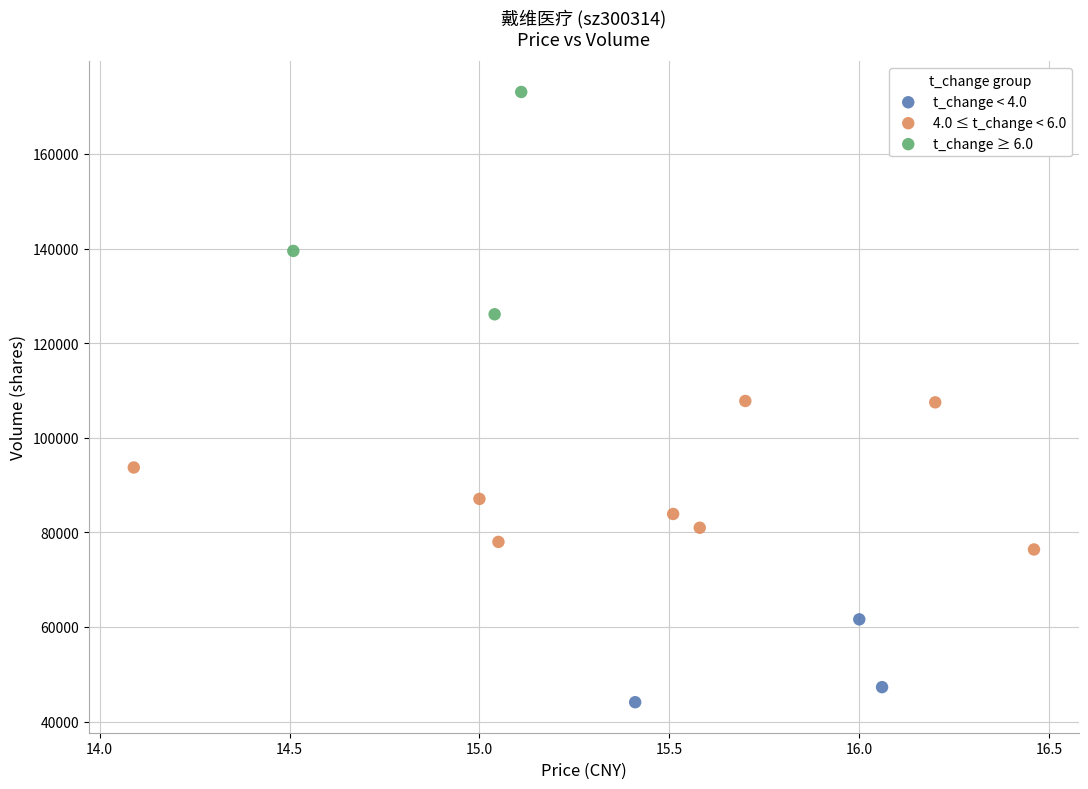

What are all the series names shown in the legend?

t_change < 4.0, 4.0 ≤ t_change < 6.0, t_change ≥ 6.0